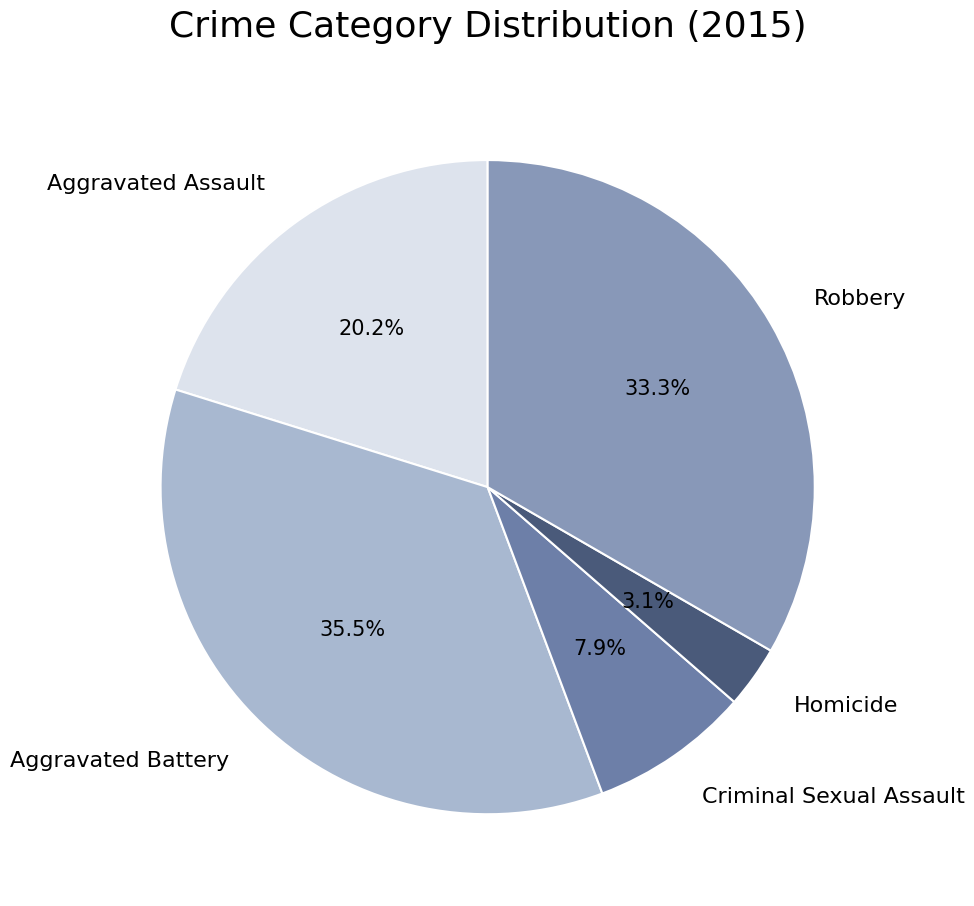

Which slice is the largest?

Aggravated Battery